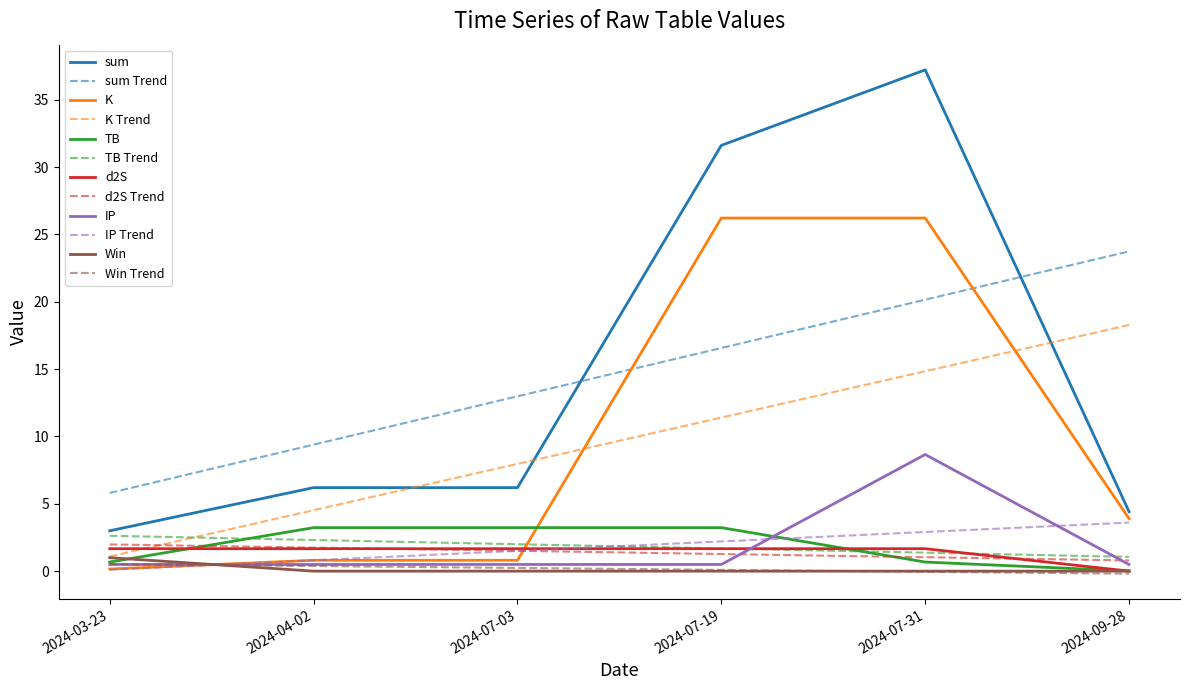

Where do K and d2S first cross each other?

2024-07-03 and 2024-07-19